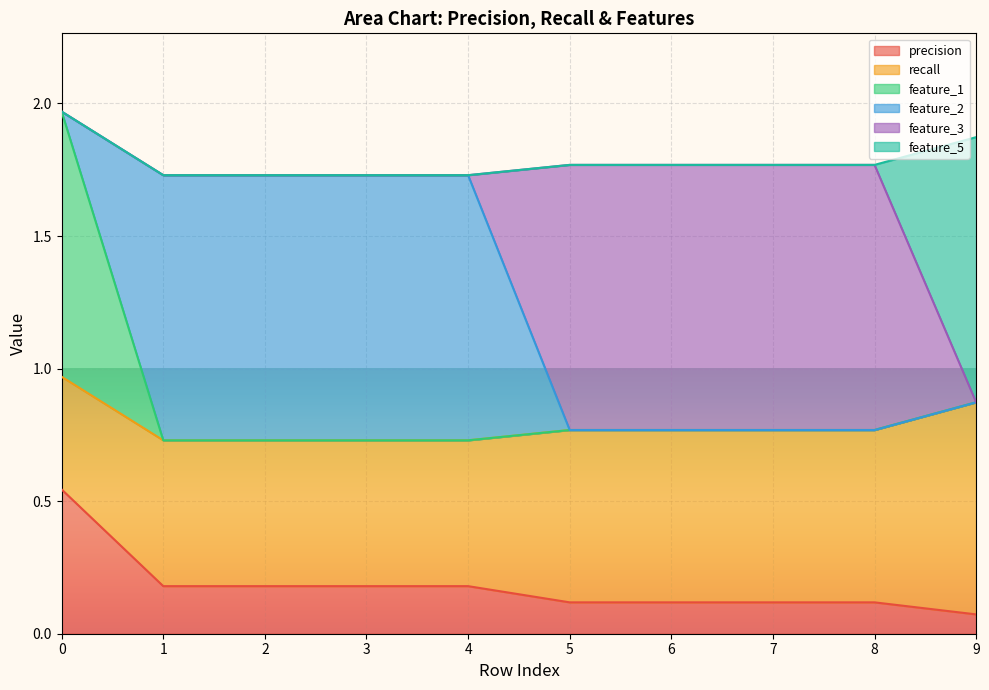

Rank the series at 6 from highest to lowest value.

feature_3, recall, precision, feature_1, feature_2, feature_5